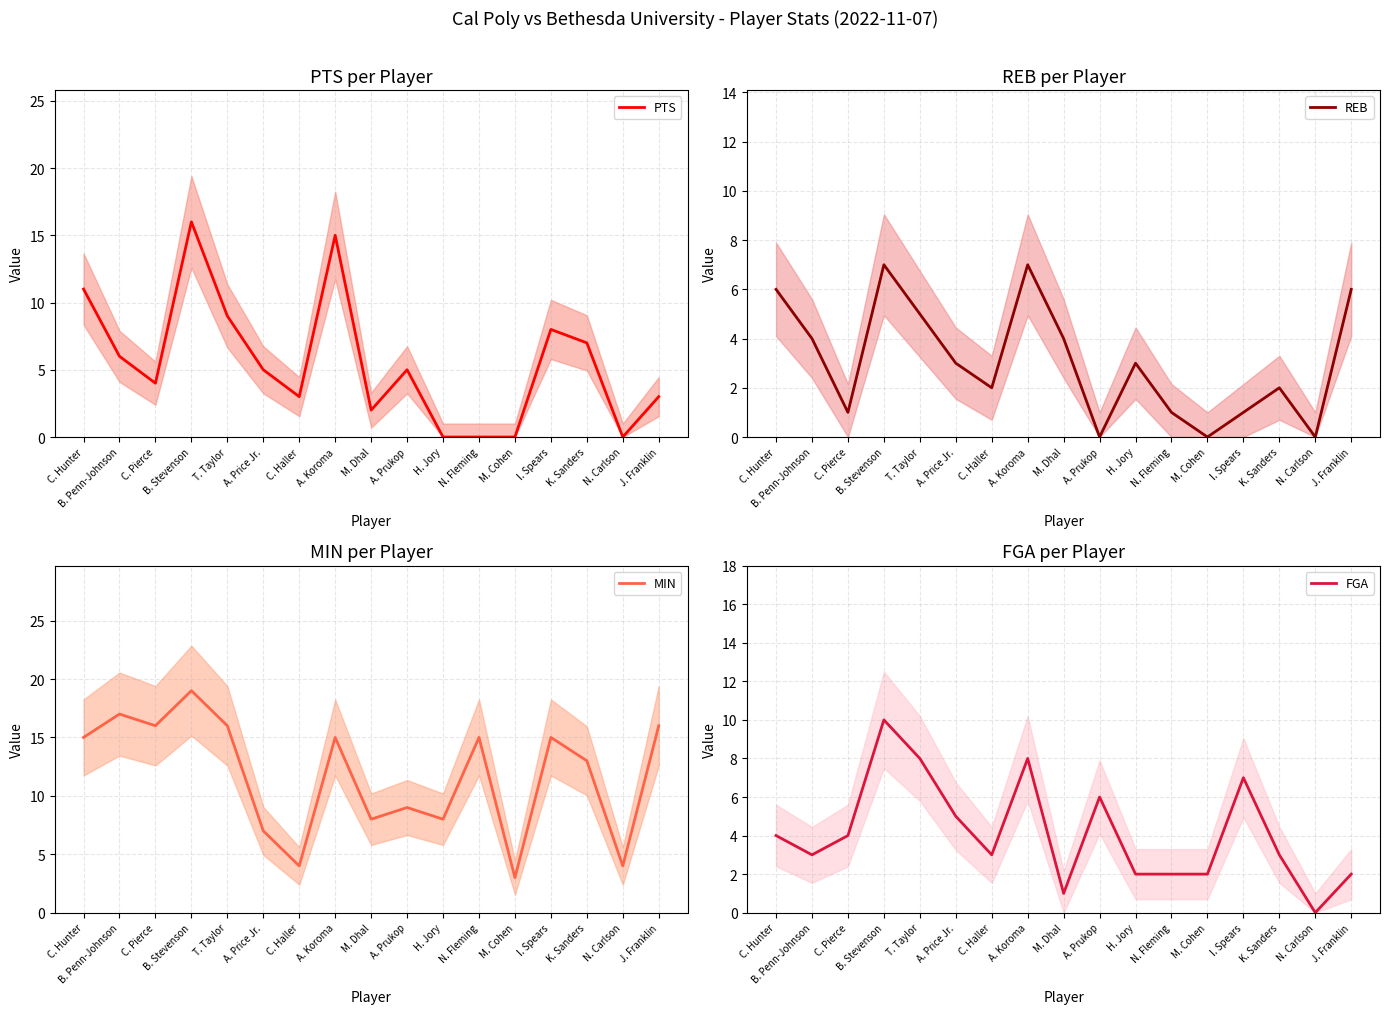

What is the difference between the highest and lowest values at N. Fleming?

15